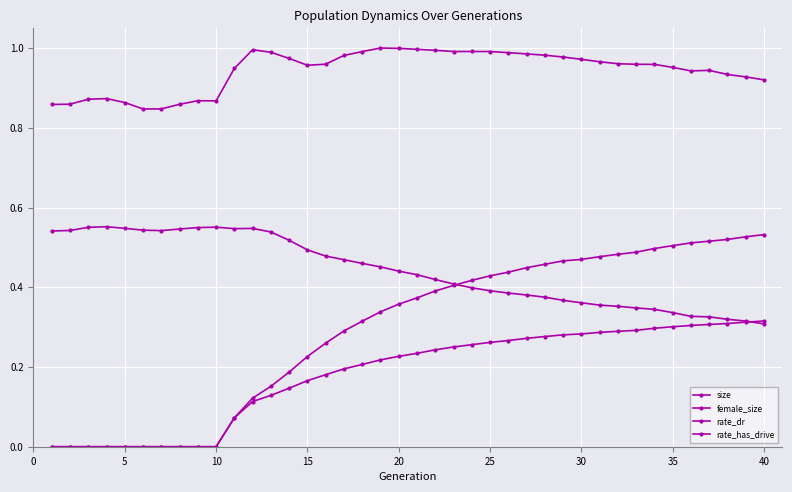

How many data points does each series have?

40